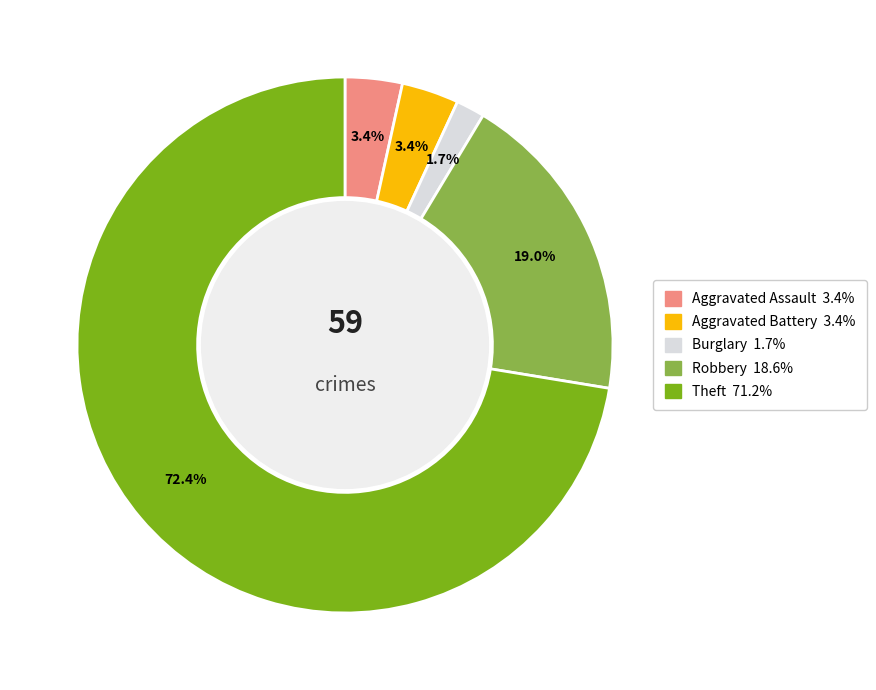

Is there a majority slice in this chart?

Yes